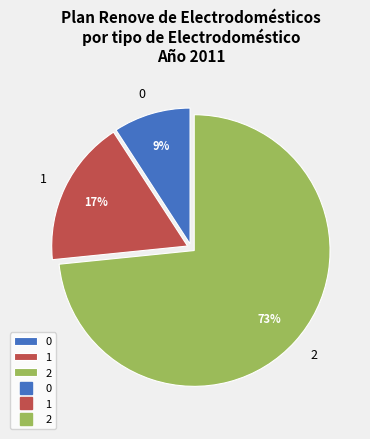

Which slice represents more than half of the pie?

2